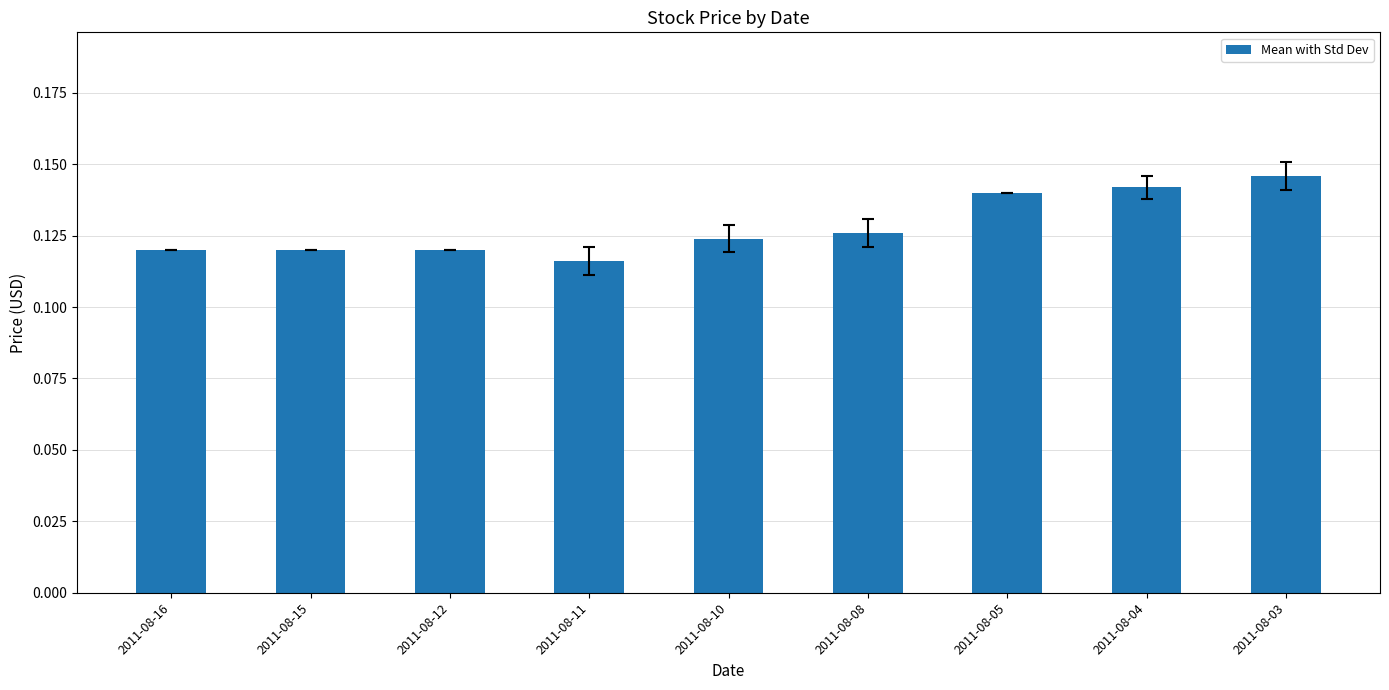

The value at 2011-08-03 is 0.2. True or false?

False